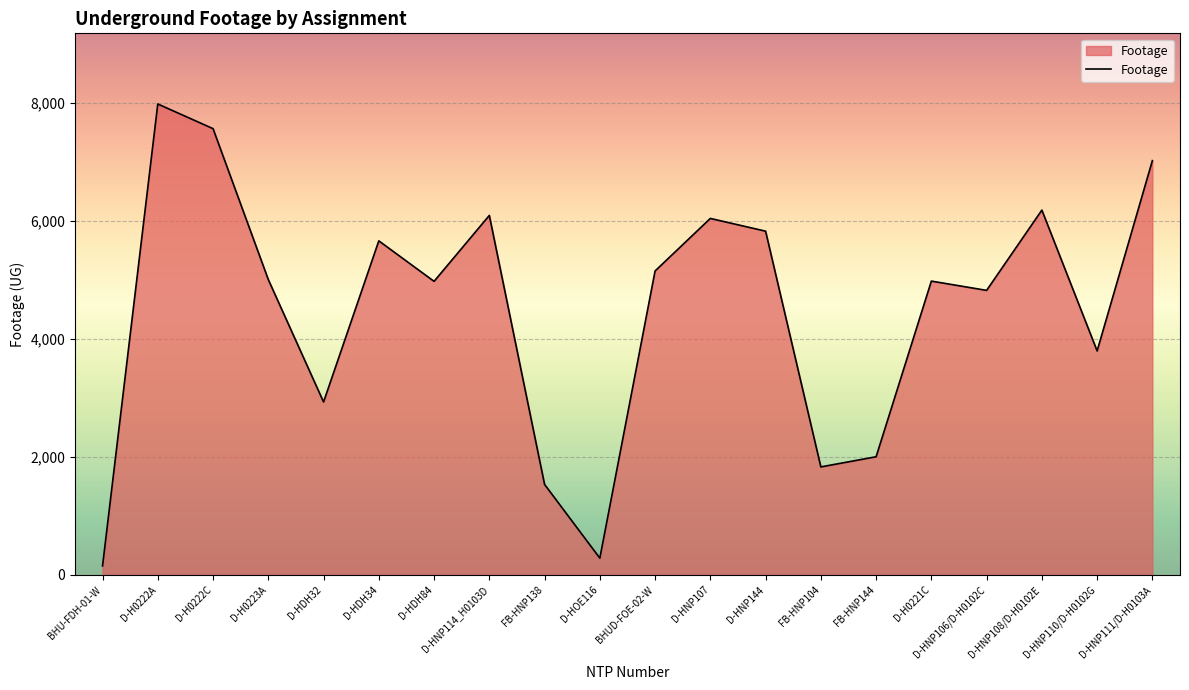

What is the change in value from D-HNP107 to D-HNP106/D-H0102C?

-1219